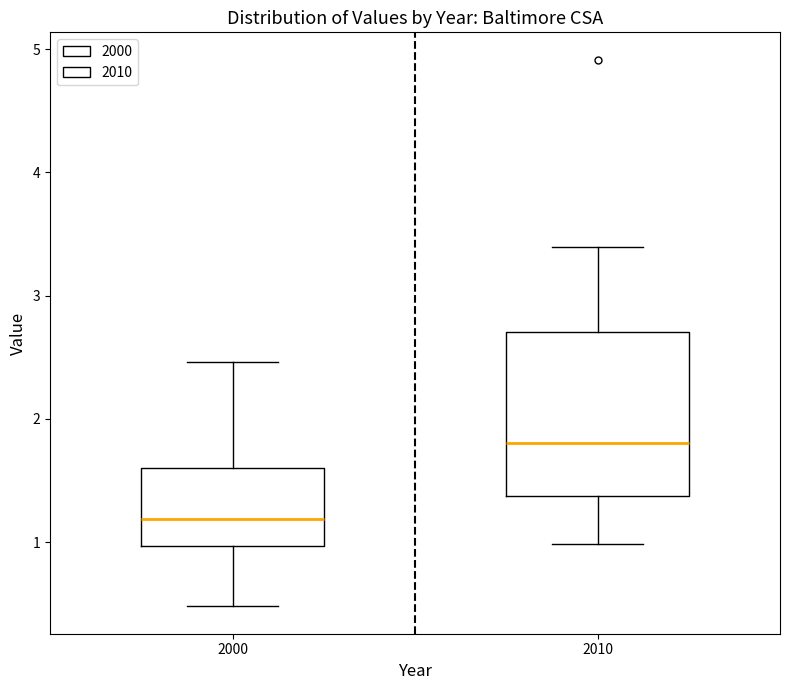

Which box has the lowest median line?

2000